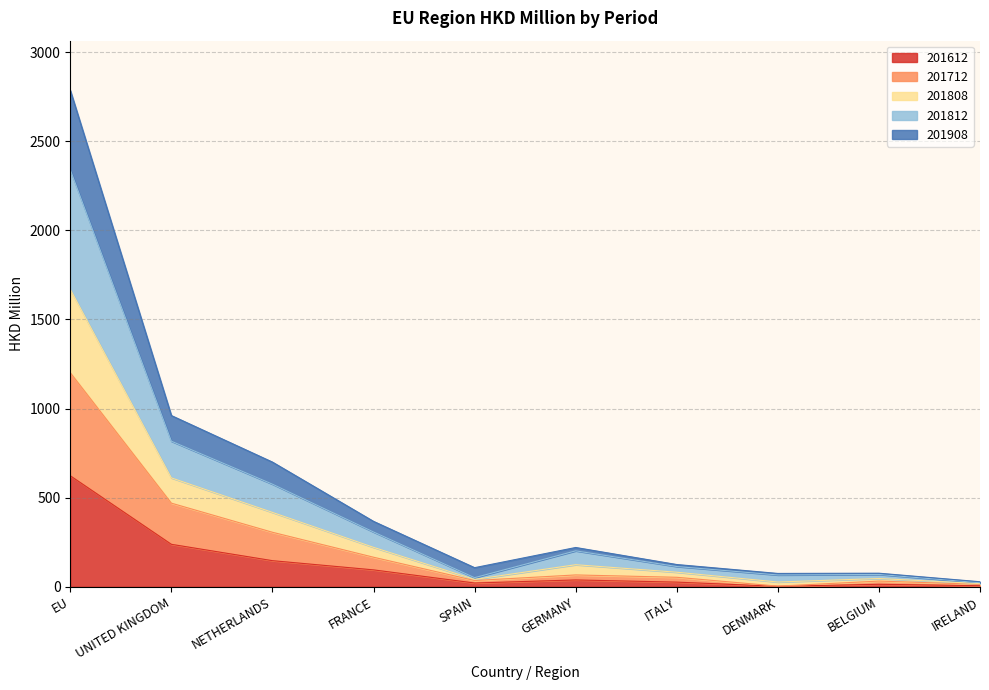

What is the label of the 2nd point from the left?

UNITED KINGDOM